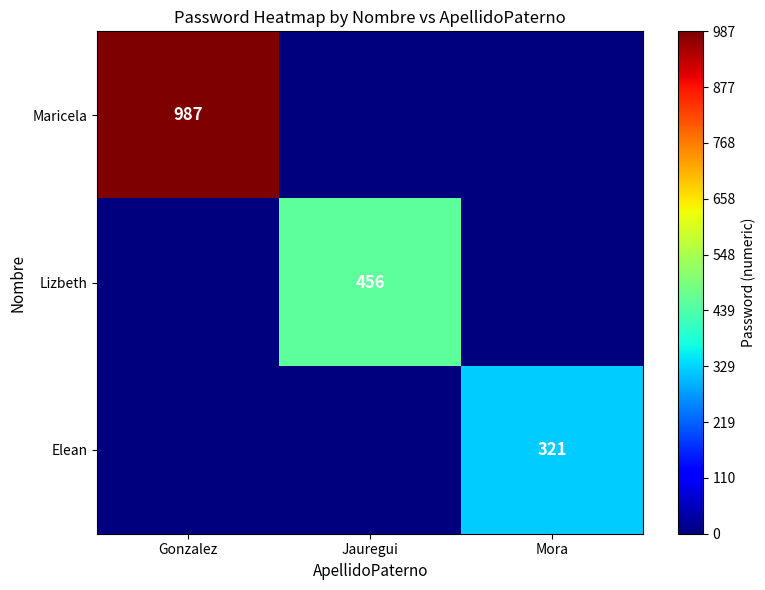

Which category has the highest value in the Maricela series?

Gonzalez